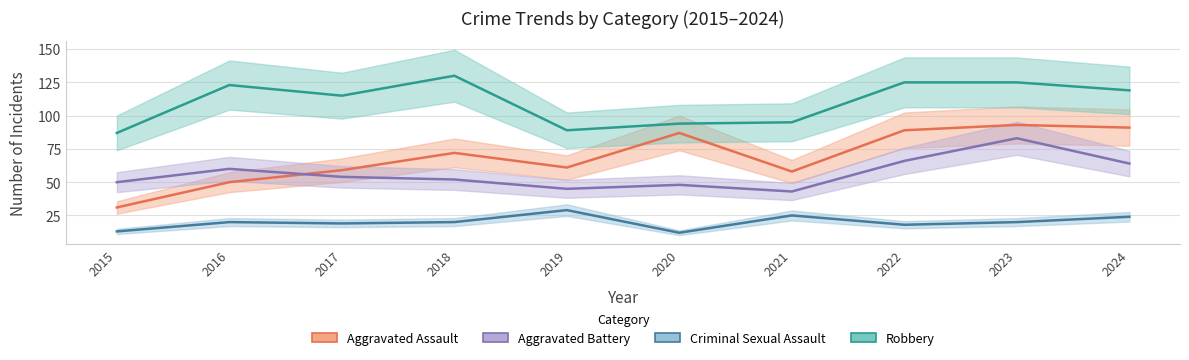

Between 2022 and 2020, which is larger?

2022